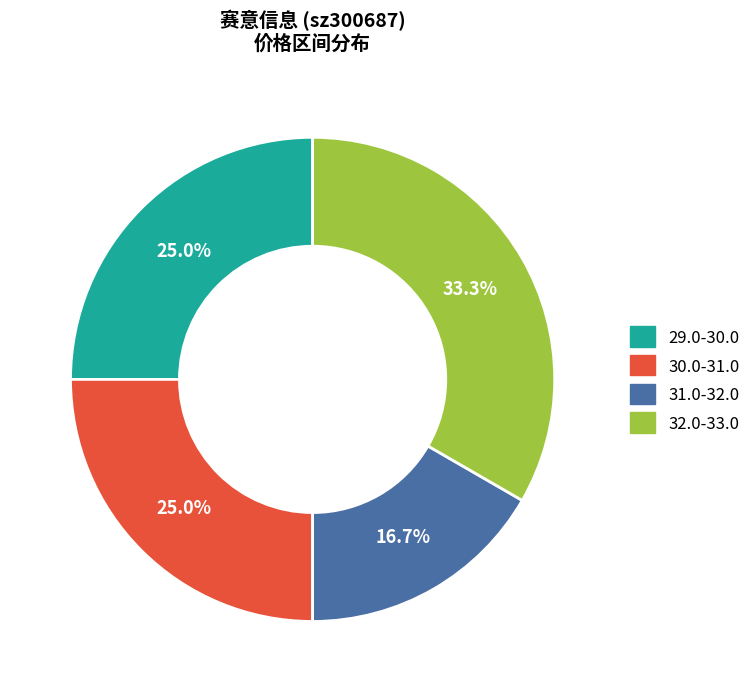

How many slices are in this pie chart?

4